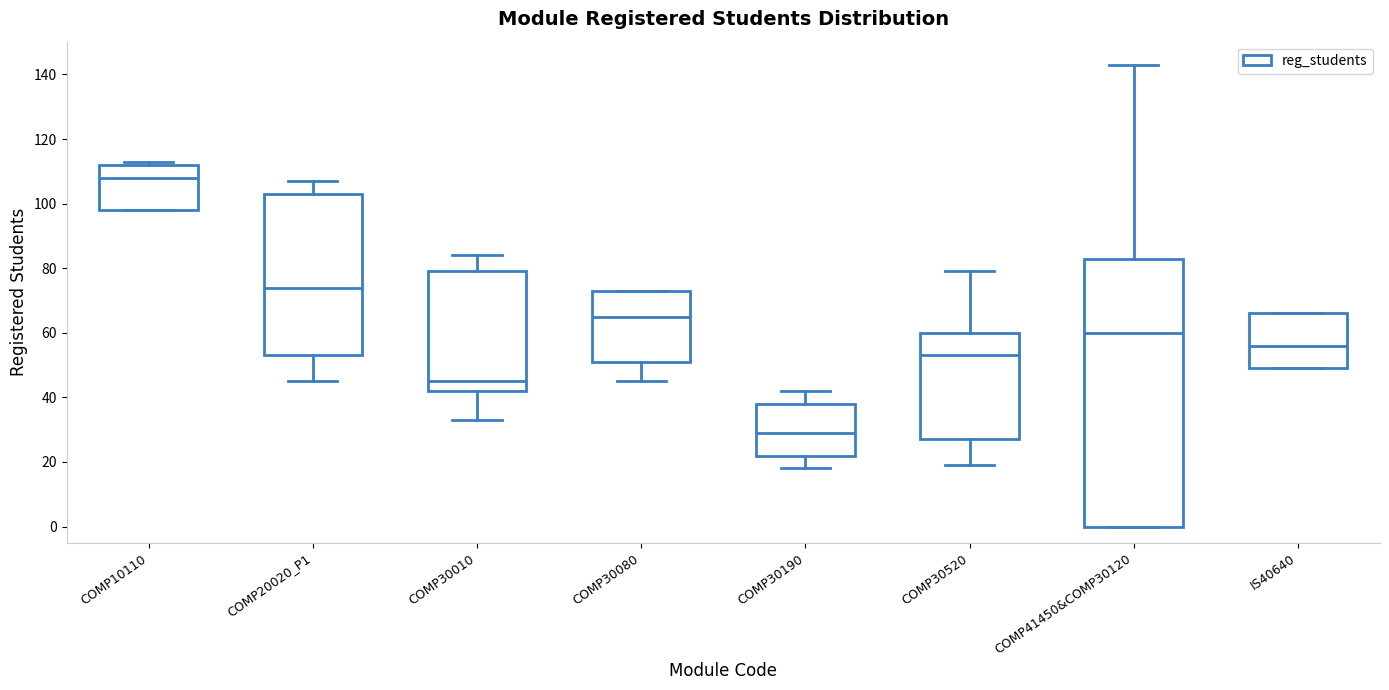

Reading left to right, transcribe this box plot: for each box, give where its median line is, the range the box spans, and where its two whiskers end, as read against the y-axis. The values are not printed on the chart, so give them approximately, as read against the axis.

COMP10110: median 108, box 98 to 112, whiskers 98 to 114
COMP20020_P1: median 74, box 54 to 104, whiskers 46 to 108
COMP30010: median 46, box 42 to 80, whiskers 34 to 84
COMP30080: median 66, box 52 to 74, whiskers 46 to 74
COMP30190: median 30, box 22 to 38, whiskers 18 to 42
COMP30520: median 54, box 28 to 60, whiskers 20 to 80
COMP41450&COMP30120: median 60, box 0 to 84, whiskers 0 to 144
IS40640: median 56, box 50 to 66, whiskers 50 to 66